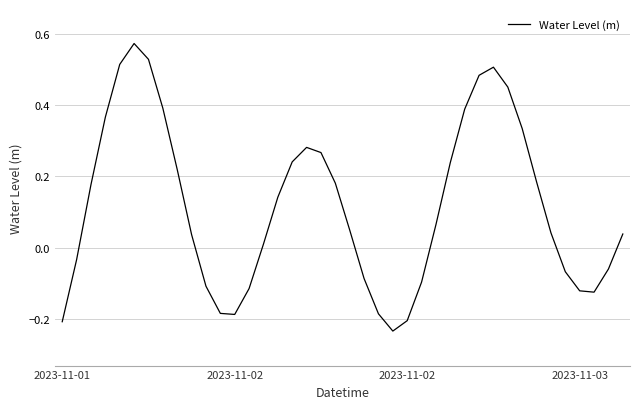

What is the difference between the maximum and minimum values?

0.8